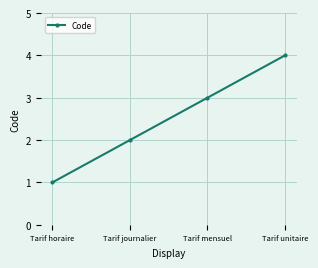

What is the difference between the values at Tarif unitaire and Tarif horaire?

3